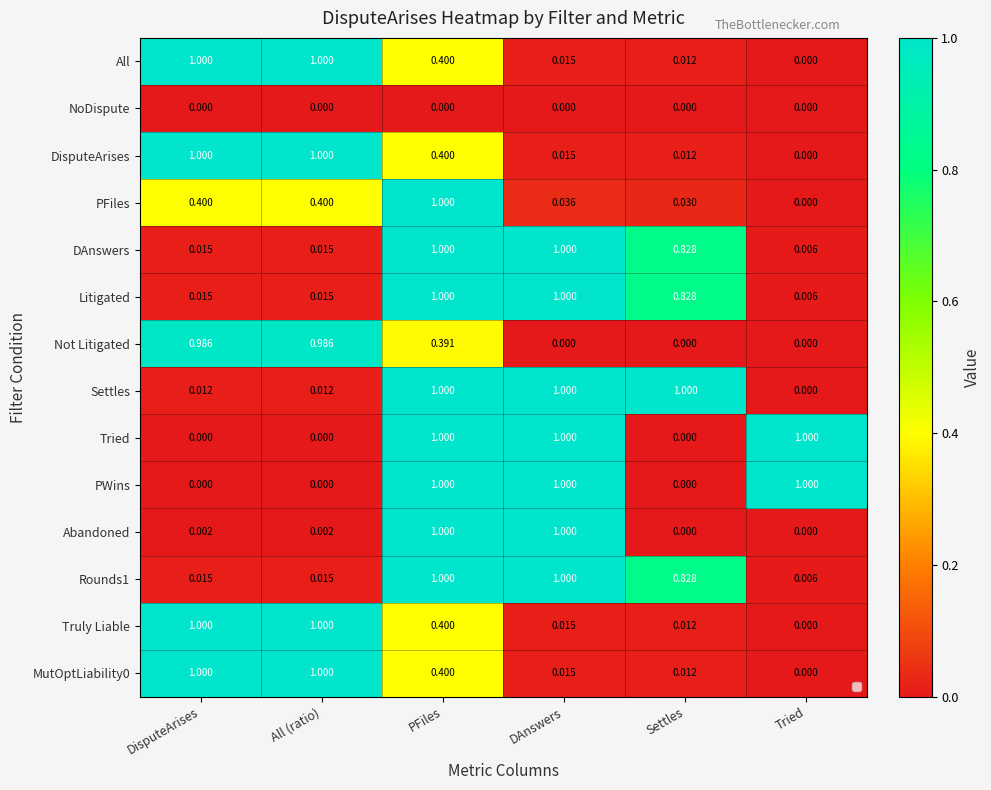

At which label is MutOptLiability0 closest to 0?

Tried